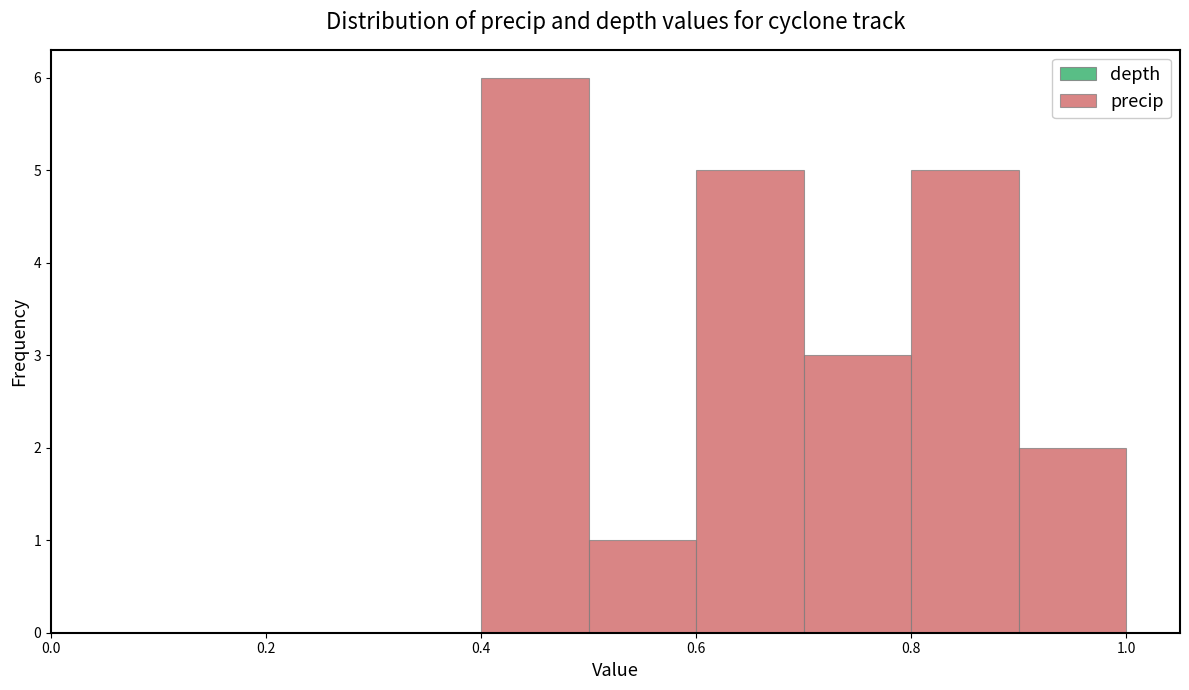

Reading left to right, transcribe this chart: for each bar, give the range it covers on the x-axis and its height. The values are not printed on the chart, so give them approximately, as read against the axis.

0.0 to 0.1: 0
0.1 to 0.2: 0
0.2 to 0.3: 0
0.3 to 0.4: 0
0.4 to 0.5: 6
0.5 to 0.6: 1
0.6 to 0.7: 5
0.7 to 0.8: 3
0.8 to 0.9: 5
0.9 to 1.0: 2